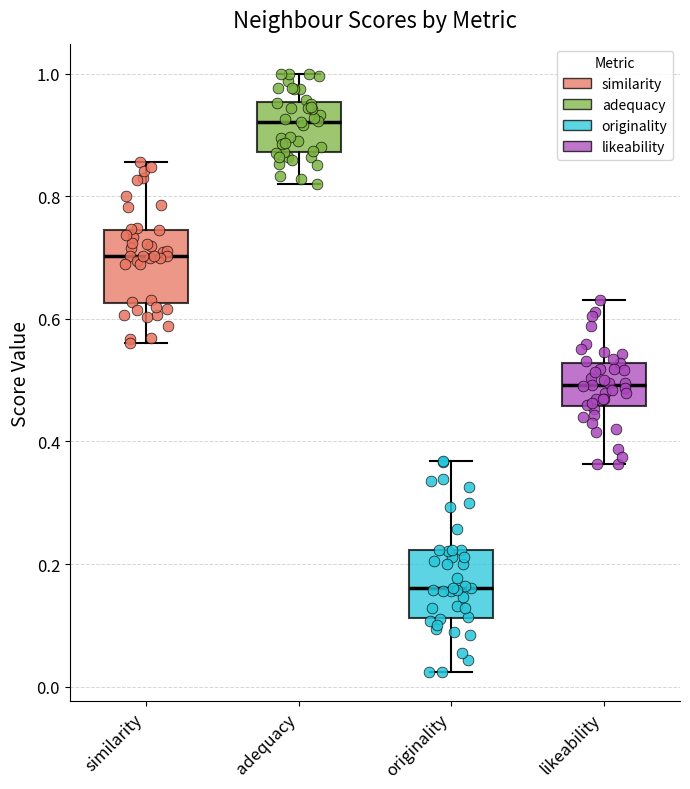

Where does the lower whisker of the box for similarity end on the y-axis? The values are not printed on the chart, so give them approximately, as read against the axis.

0.56